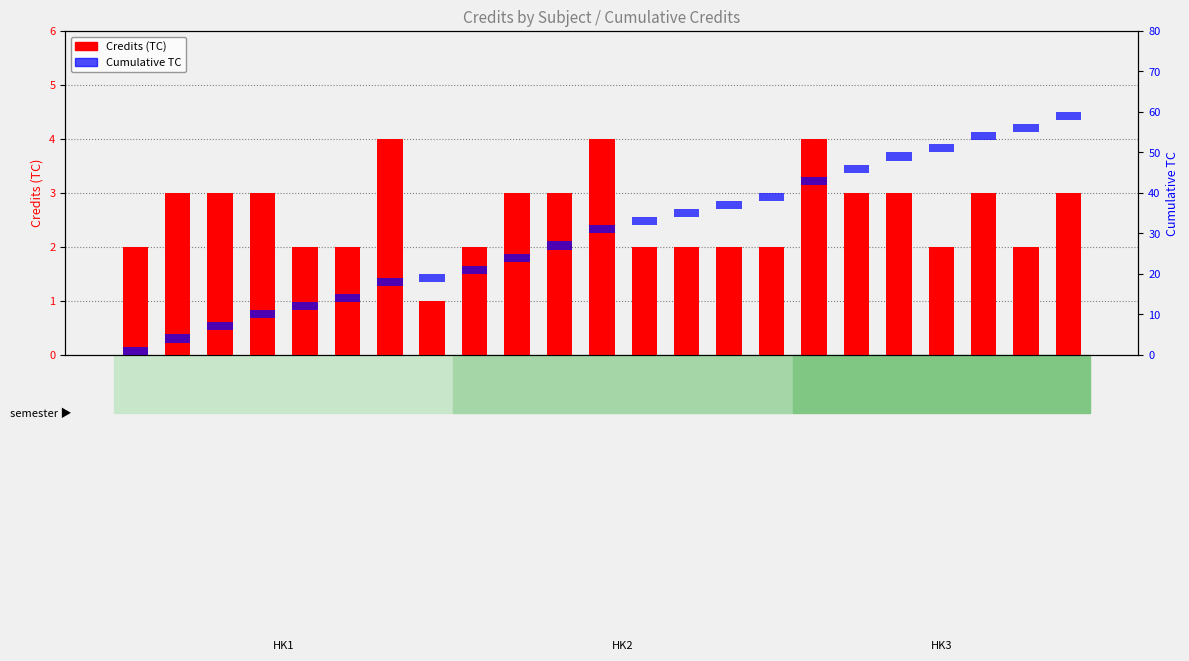

How many values in the Credits (TC) series are below 3?

11